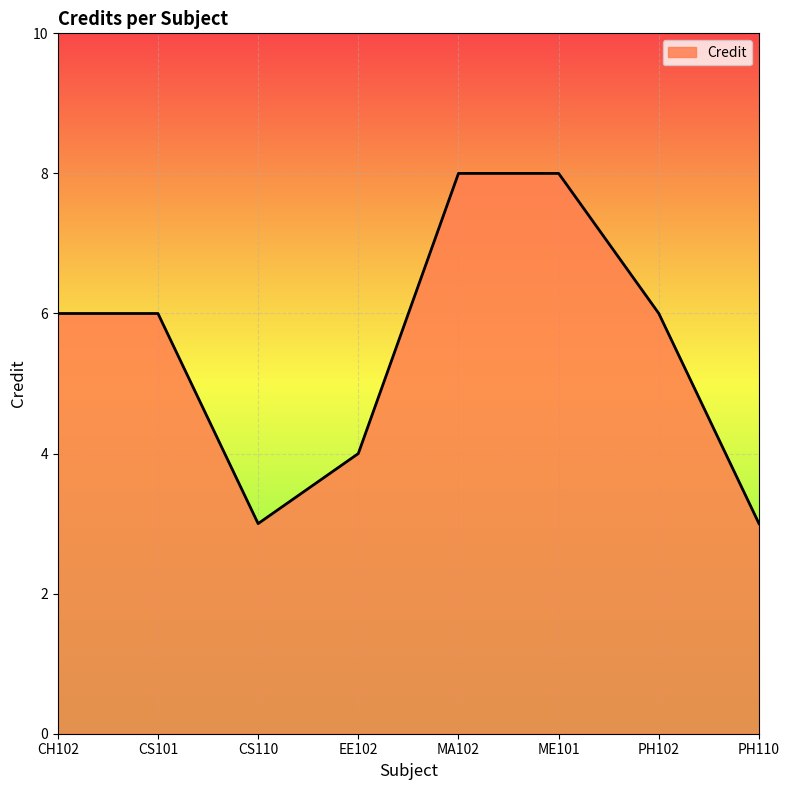

Is it true that the value at PH110 is 3?

True